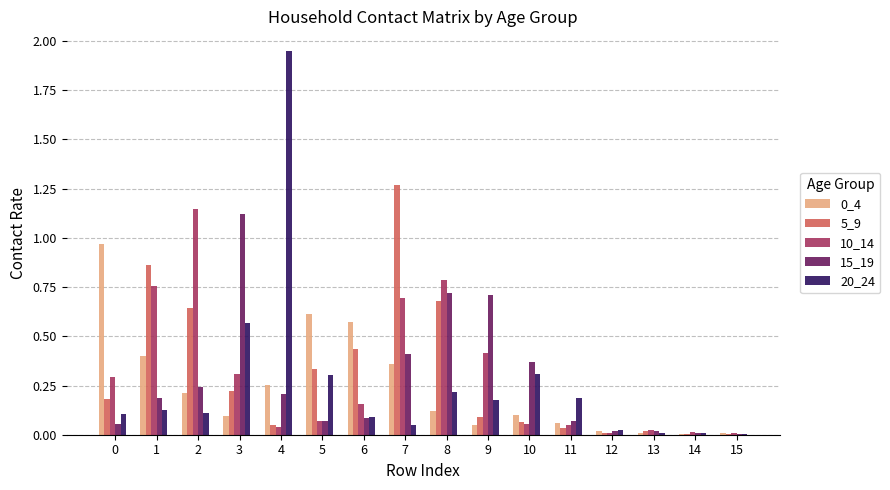

Which category has the highest value across all series?

4